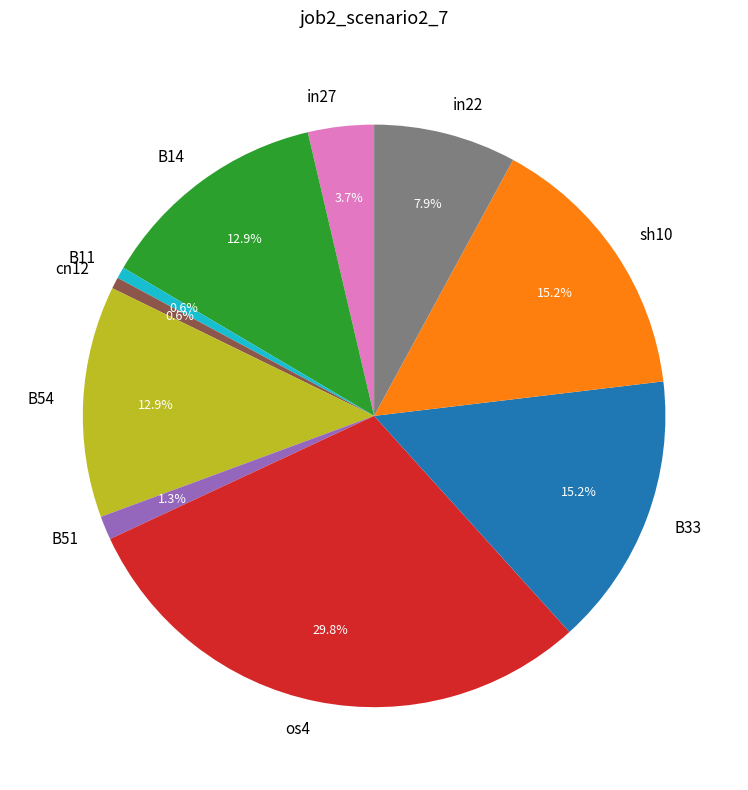

Which slice is the largest?

os4